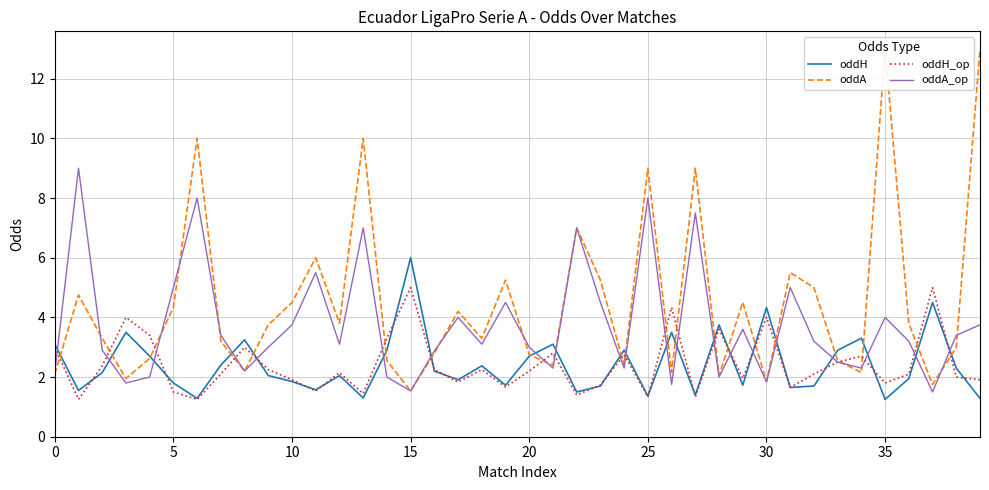

At 25, list the series in order from largest to smallest.

oddA_op, oddA, oddH, oddH_op